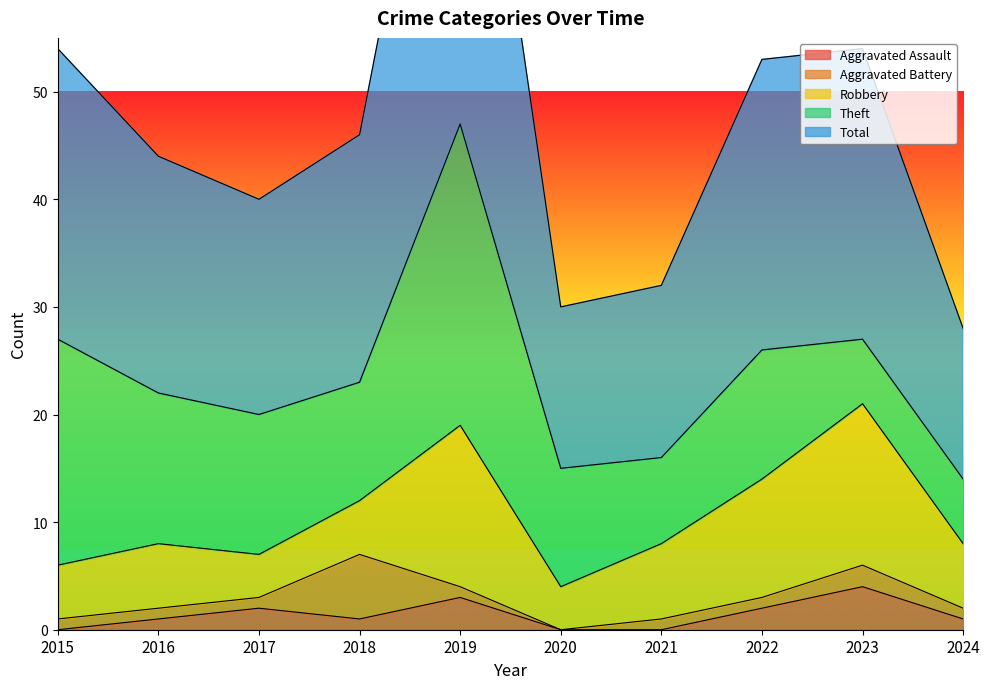

Rank the series at 2015 from highest to lowest value.

Total, Theft, Robbery, Aggravated Battery, Aggravated Assault